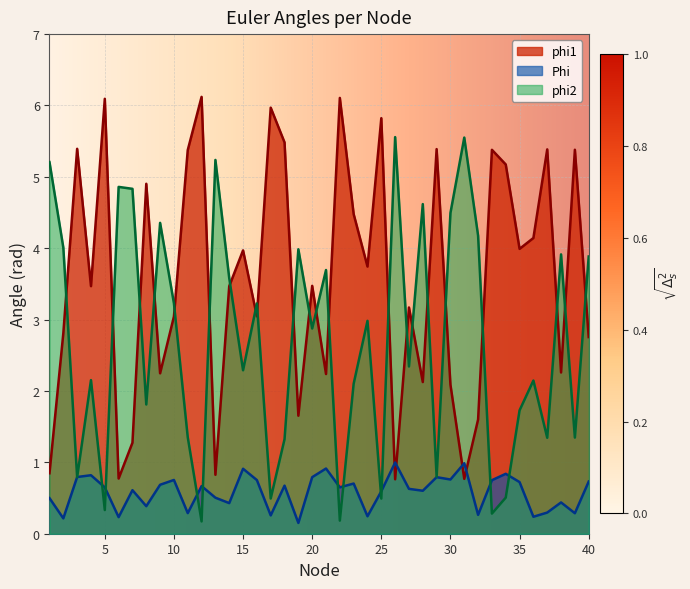

At which category does Phi reach its first local peak?

4